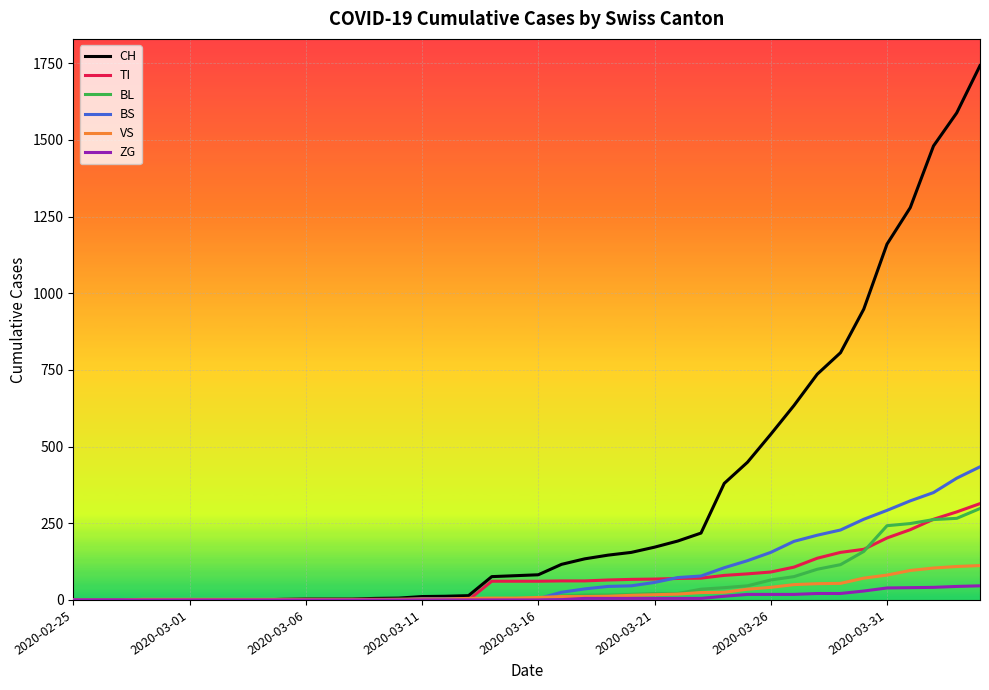

Which series has the largest total across all categories?

CH